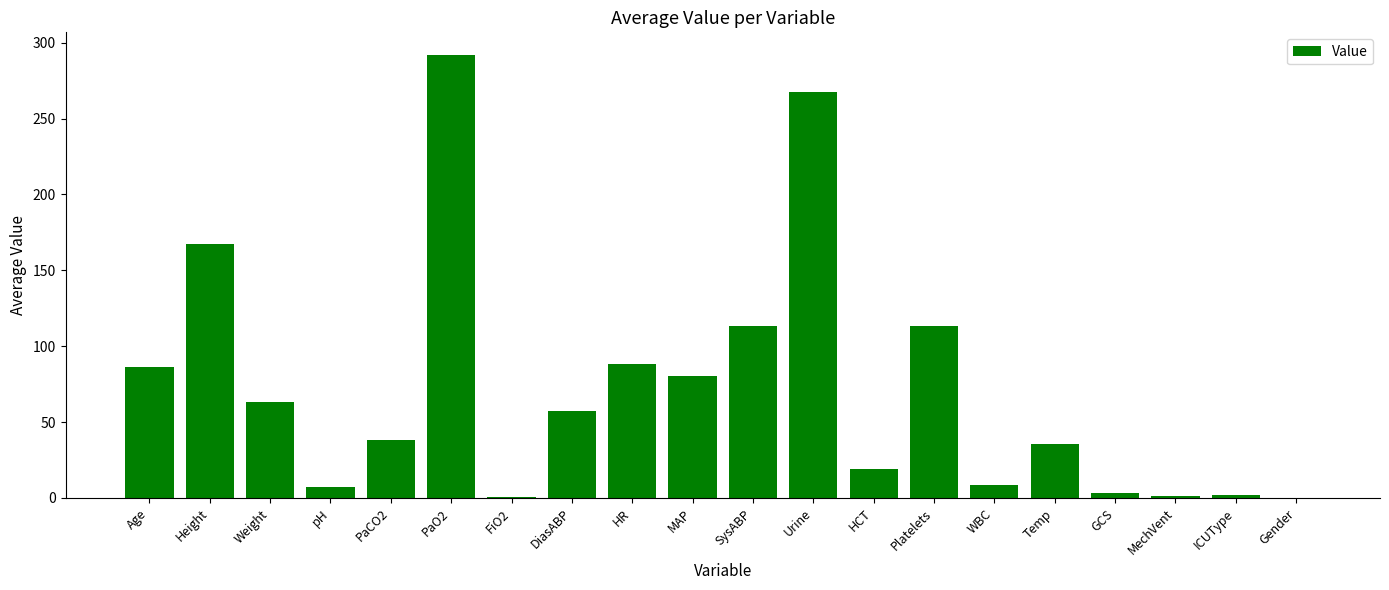

What is the sum of the values at ICUType and Age?

88.0